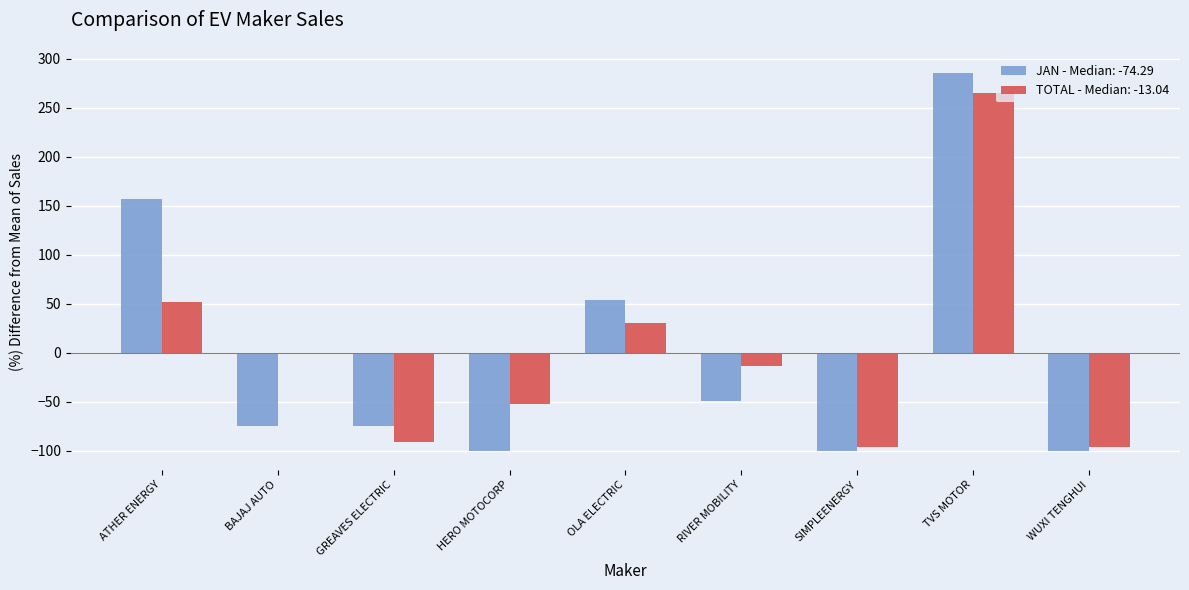

What is the total value across all series at RIVER MOBILITY?

-61.6